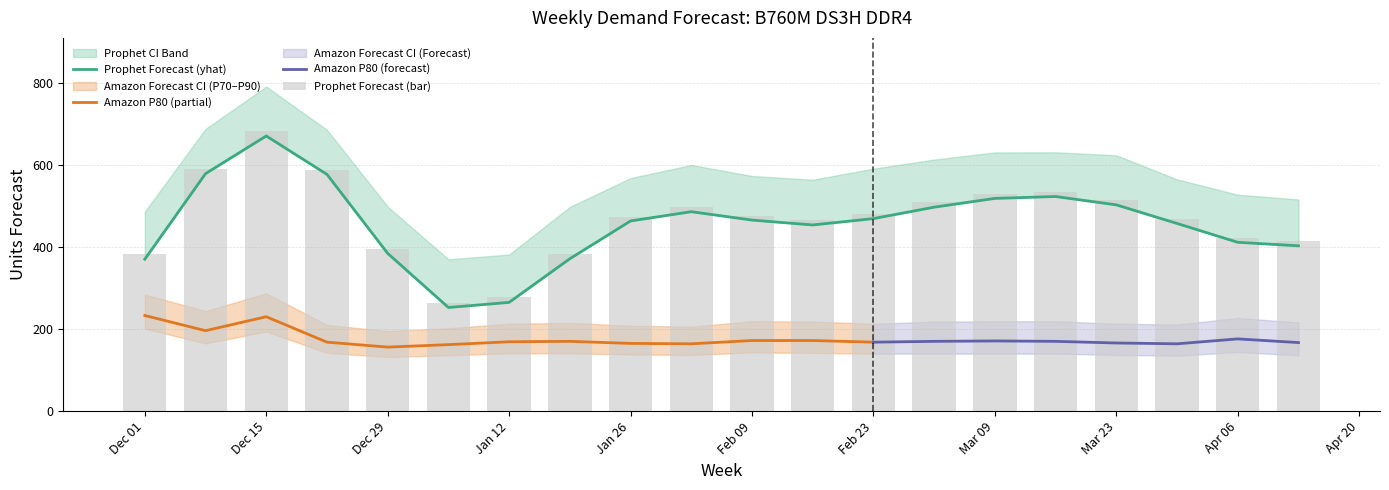

The Prophet Forecast series shows 862.8 at 2025-03-16. True or false?

False